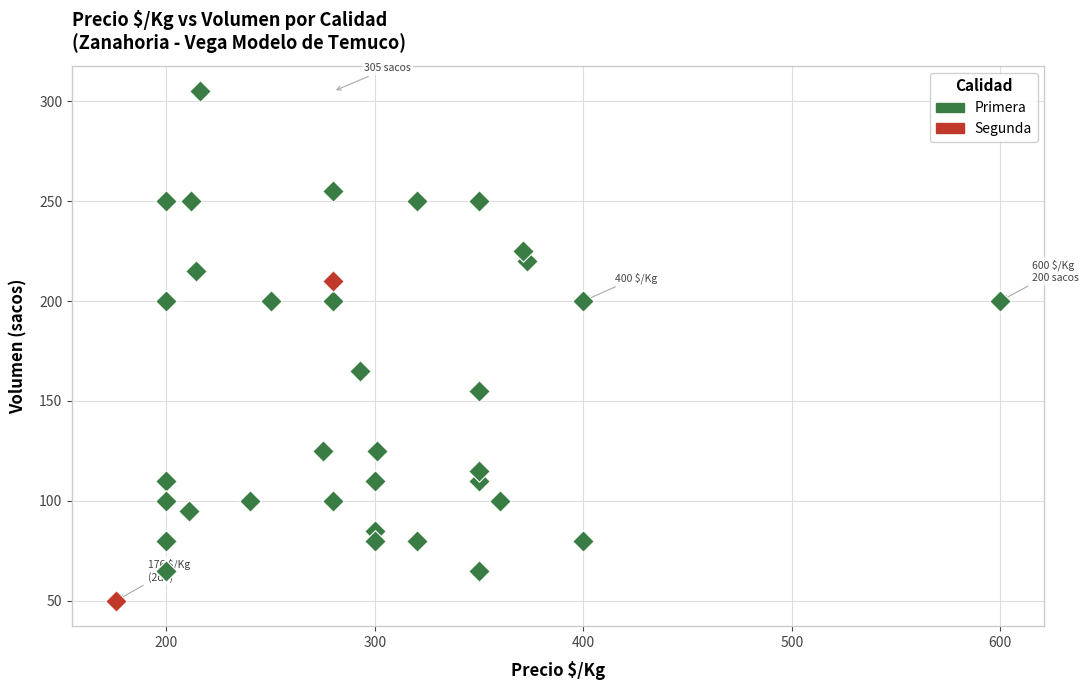

What are all the series names shown in the legend?

Primera, Segunda